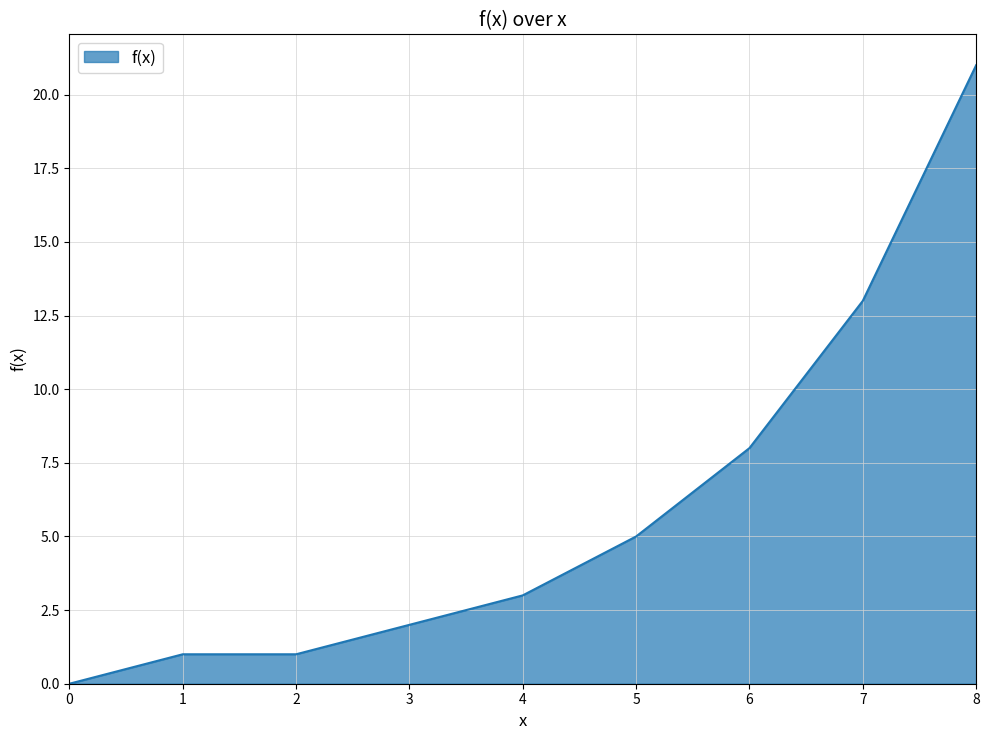

At which label is the value closest to 10?

6